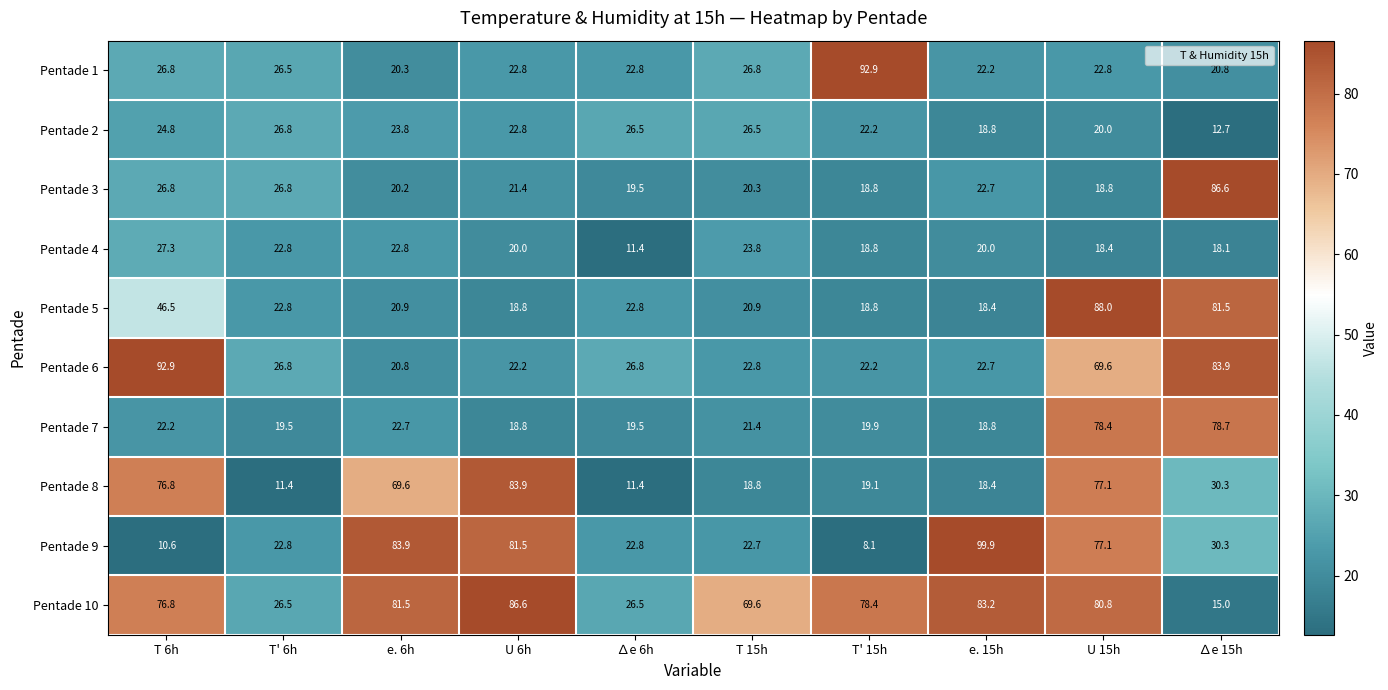

How many distinct data groups are displayed?

10